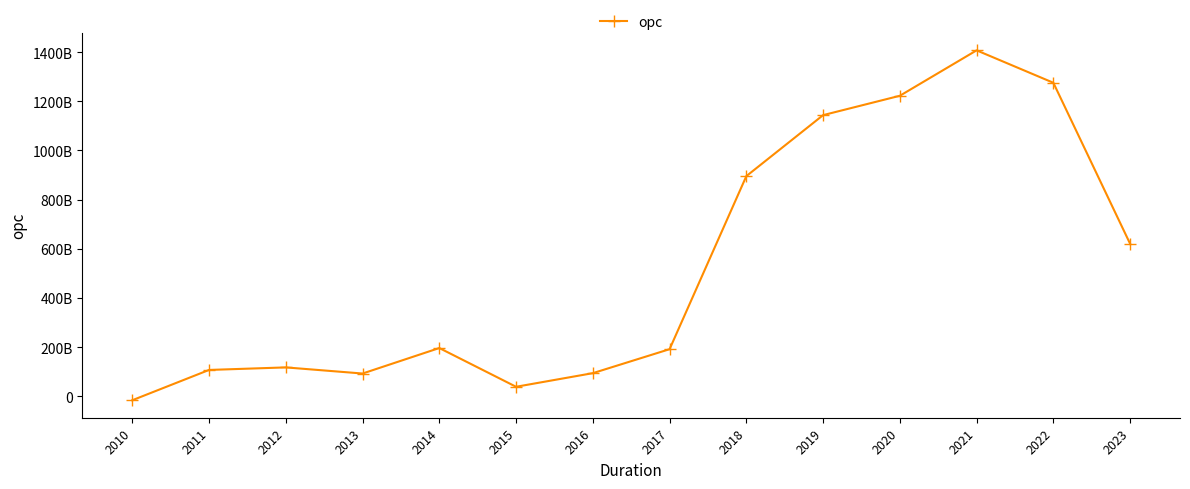

The value at 2014 is 293784325865. True or false?

False